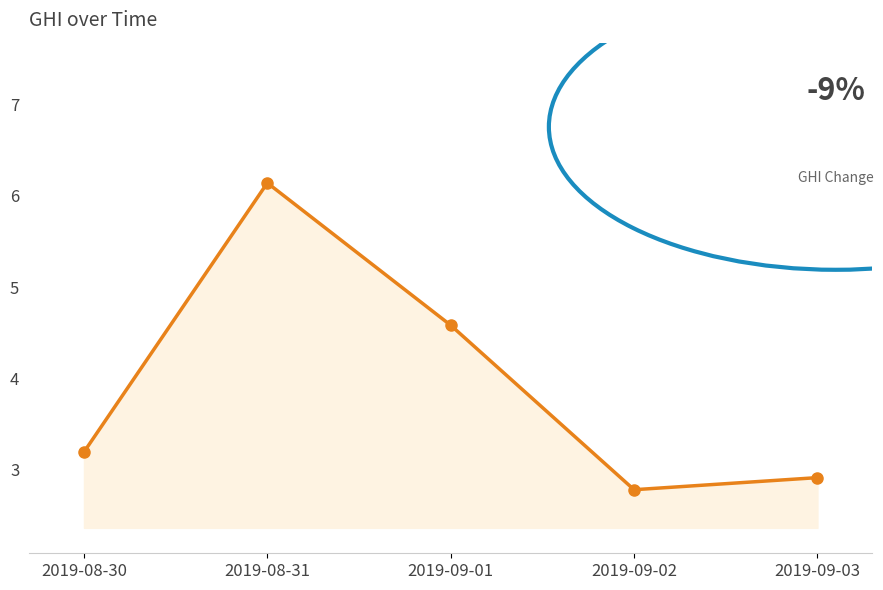

What is the label of the 2nd point from the right?

2019-09-02